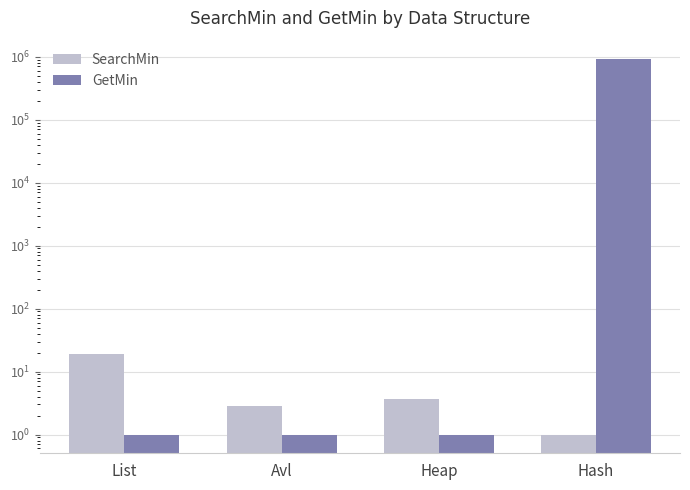

Reading left to right, what are all the values shown in this chart?

SearchMin: List=19.0	Avl=2.8	Heap=3.6	Hash=1.0
GetMin: List=1.0	Avl=1.0	Heap=1.0	Hash=905490.6